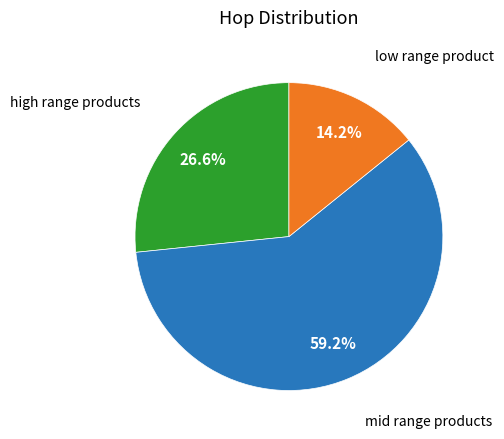

Is there a majority slice in this chart?

Yes